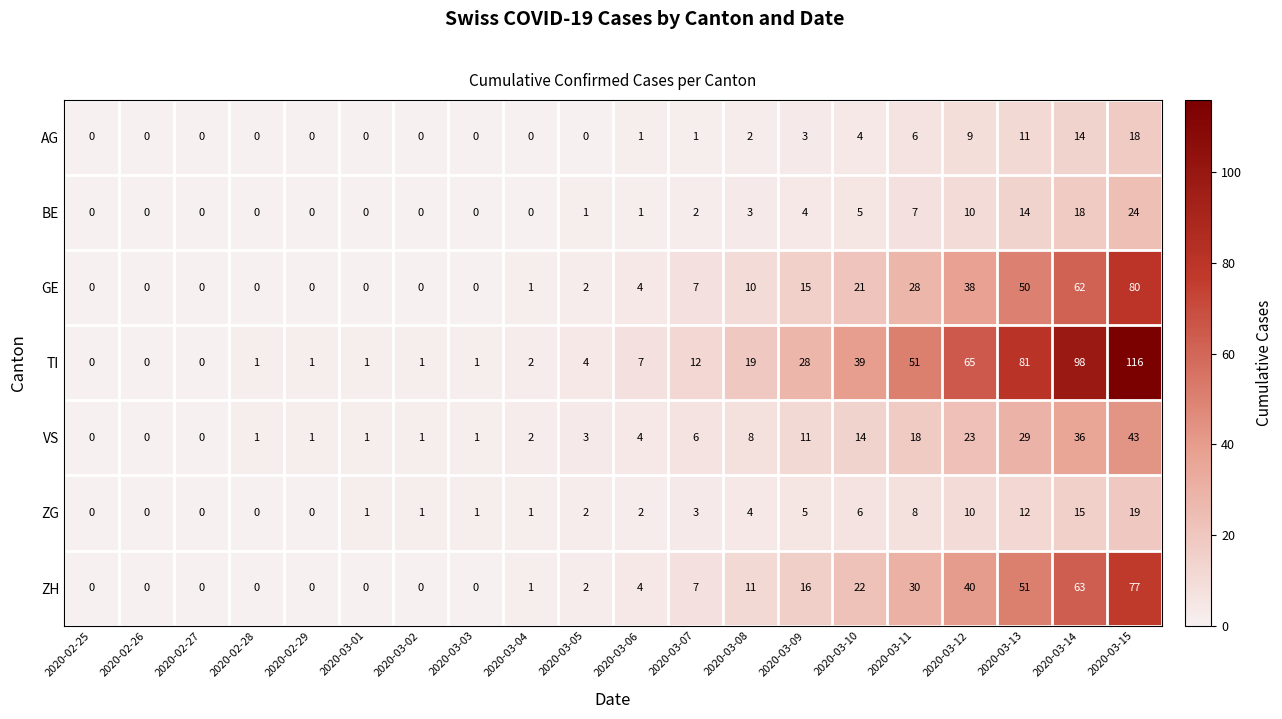

Rank the series by their maximum value, from highest to lowest.

TI, GE, ZH, VS, BE, ZG, AG